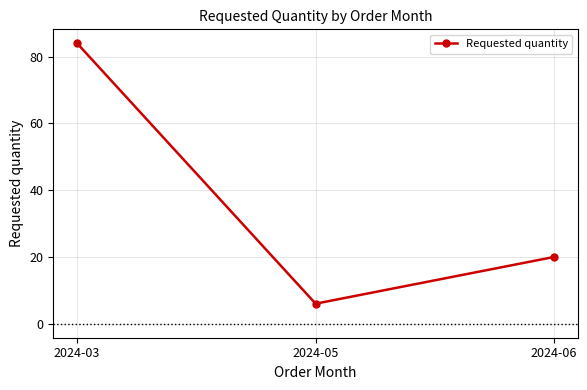

What is the minimum value shown in the chart?

6